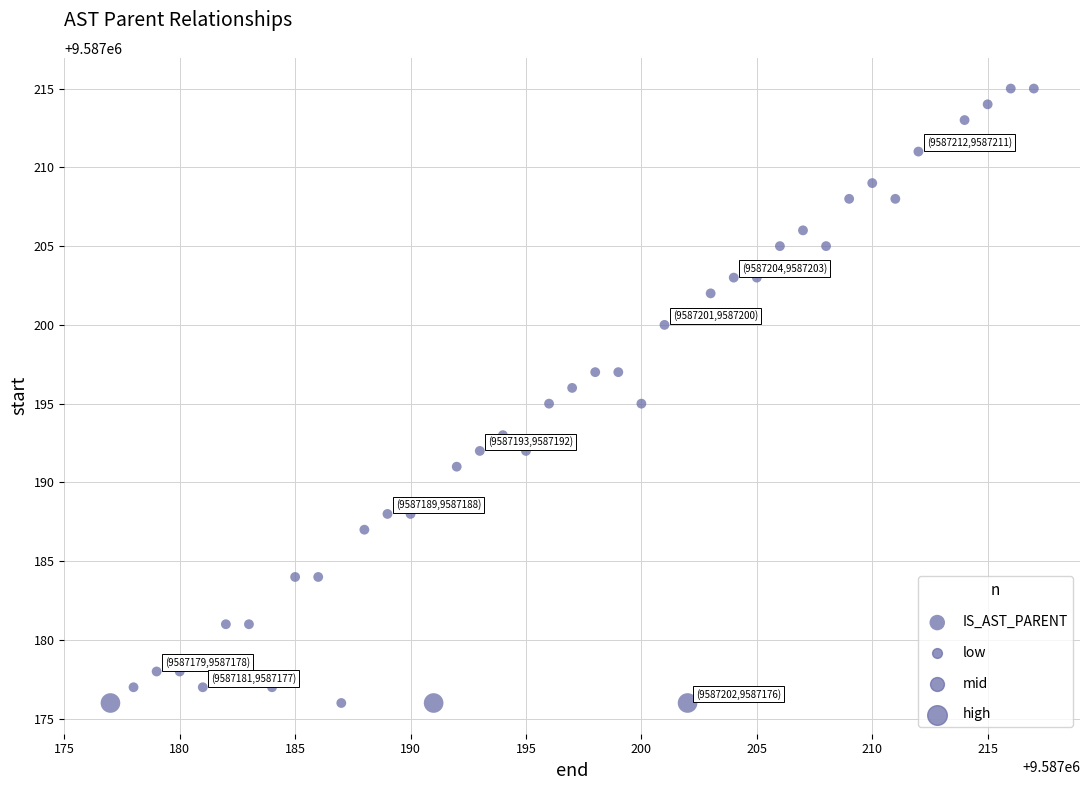

What is the range of X values (max minus min)?

40